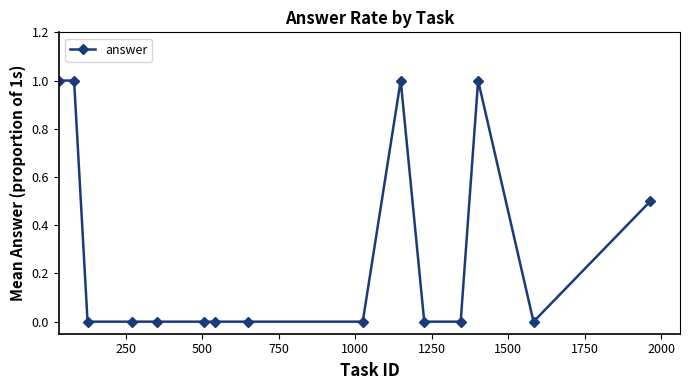

What is the maximum value shown in the chart?

1.0